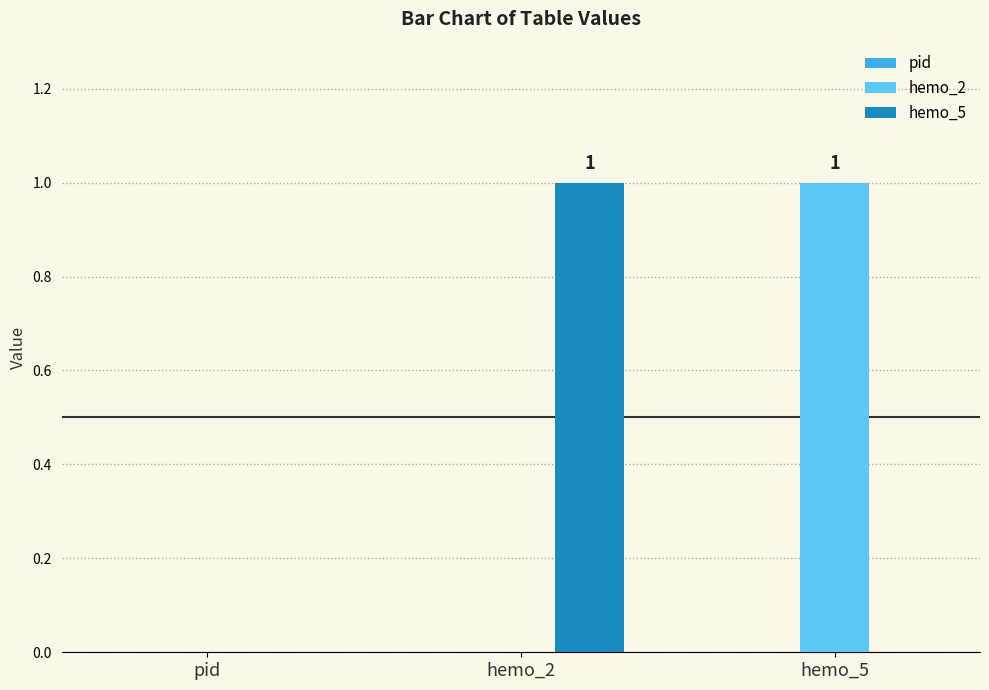

How many groups of bars are there?

3